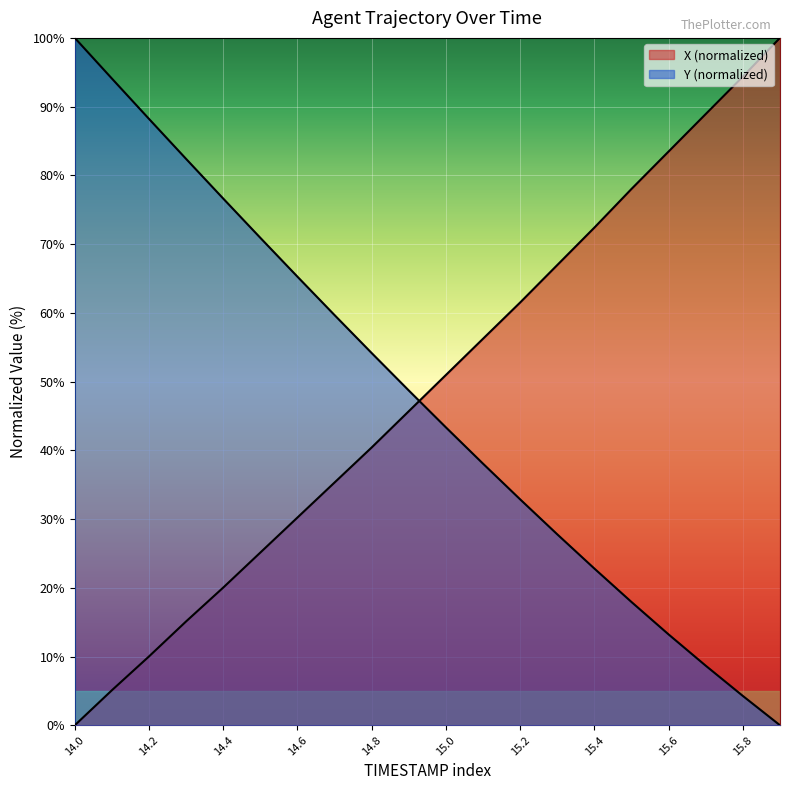

Is the value of Y at 15.5 greater than the value of X at 15.7?

No